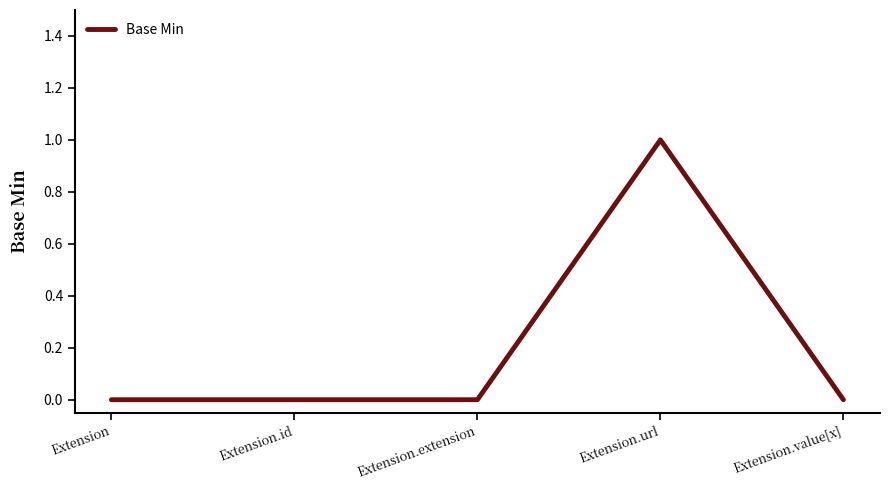

What value does the data have at Extension.url?

1